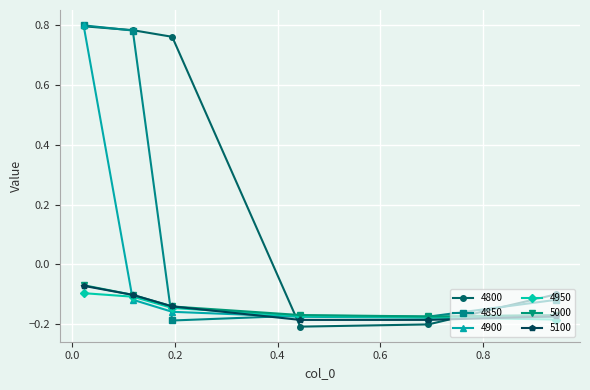

Which series ends up on top after the final intersection of 5000 and 4850?

4850